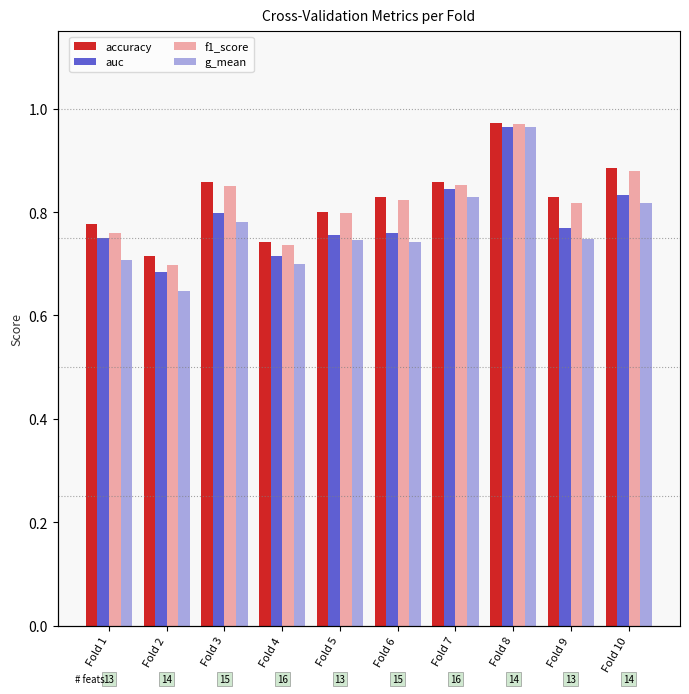

At which label does accuracy reach its peak?

Fold 8